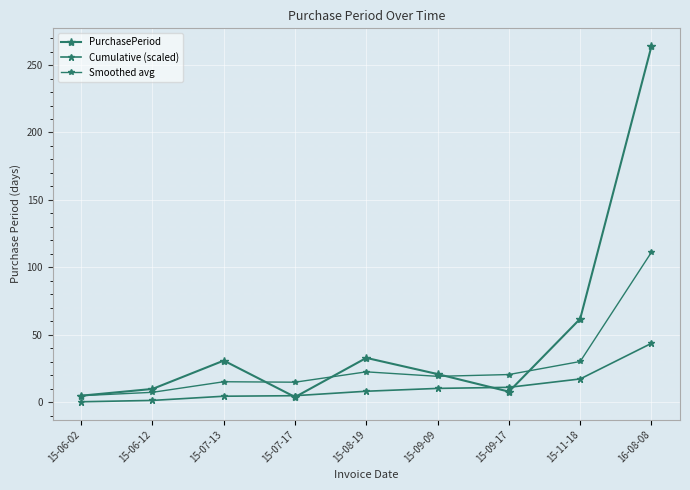

At which label does Cumulative (scaled) reach its minimum?

15-06-02